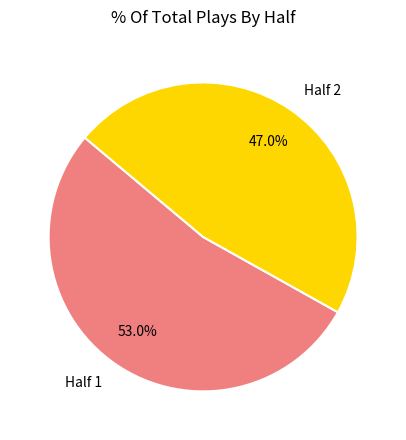

To the nearest percent, what portion does Half 2 represent?

47%